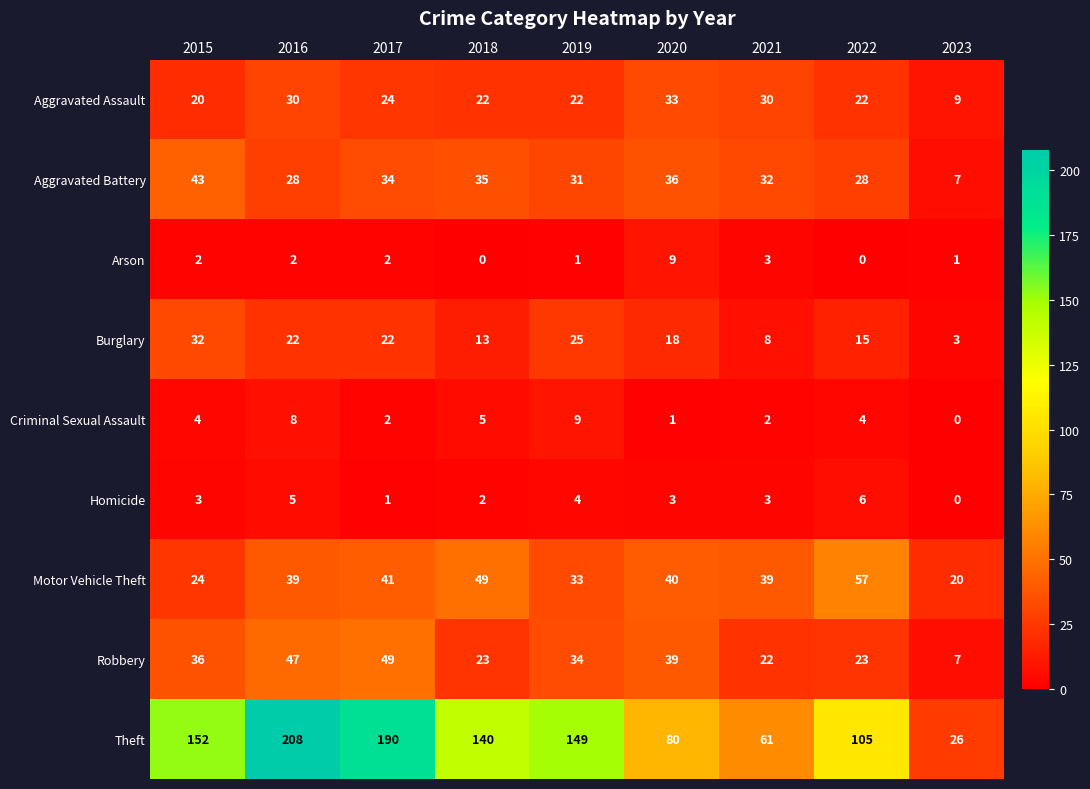

What is the approximate value of Robbery at 2020, to the nearest 10?

40